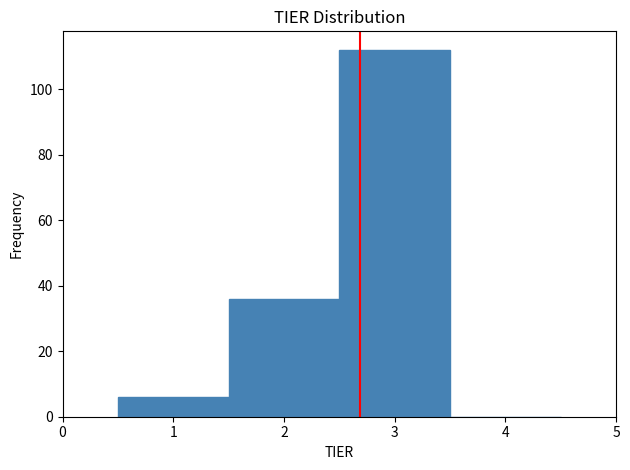

Reading left to right, list every bar in this chart as the range it spans on the x-axis followed by its height. The values are not printed on the chart, so give them approximately, as read against the axis.

0.5 to 1.5: 6
1.5 to 2.5: 36
2.5 to 3.5: 112
3.5 to 4.5: 0